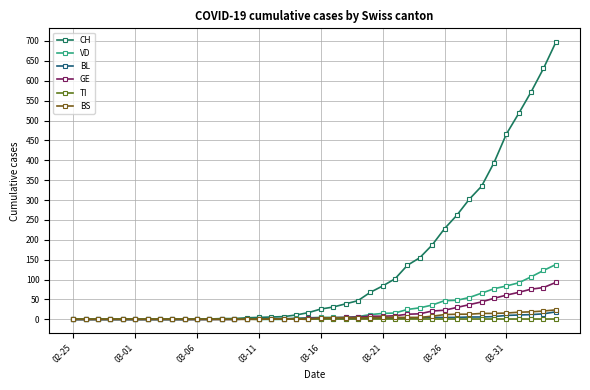

Which series has the largest range (max minus min)?

CH